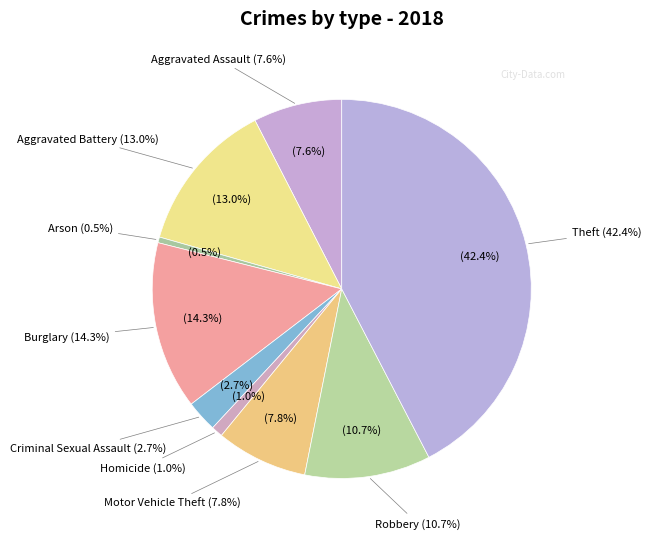

How many segments does this pie chart have?

9